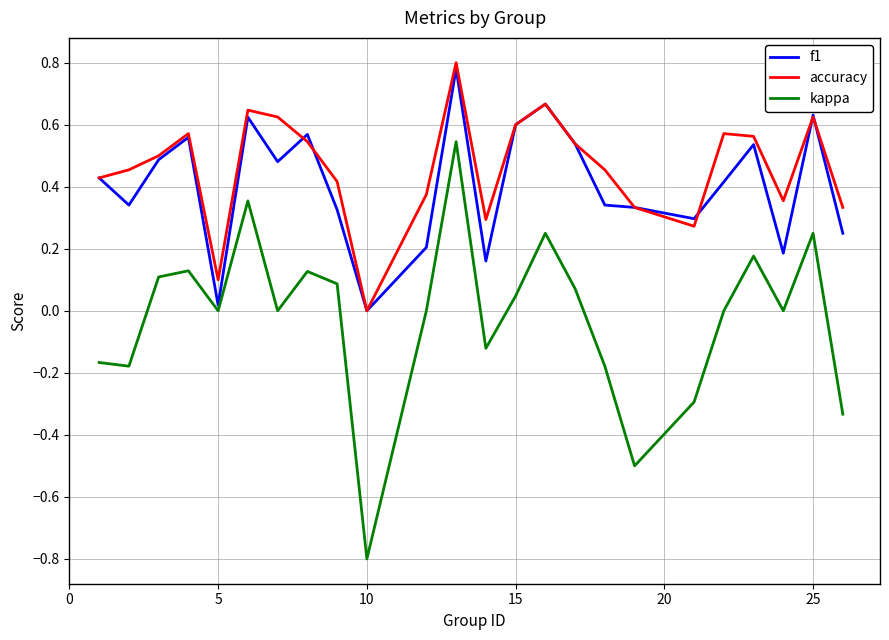

True or false: accuracy and kappa cross at least once.

False